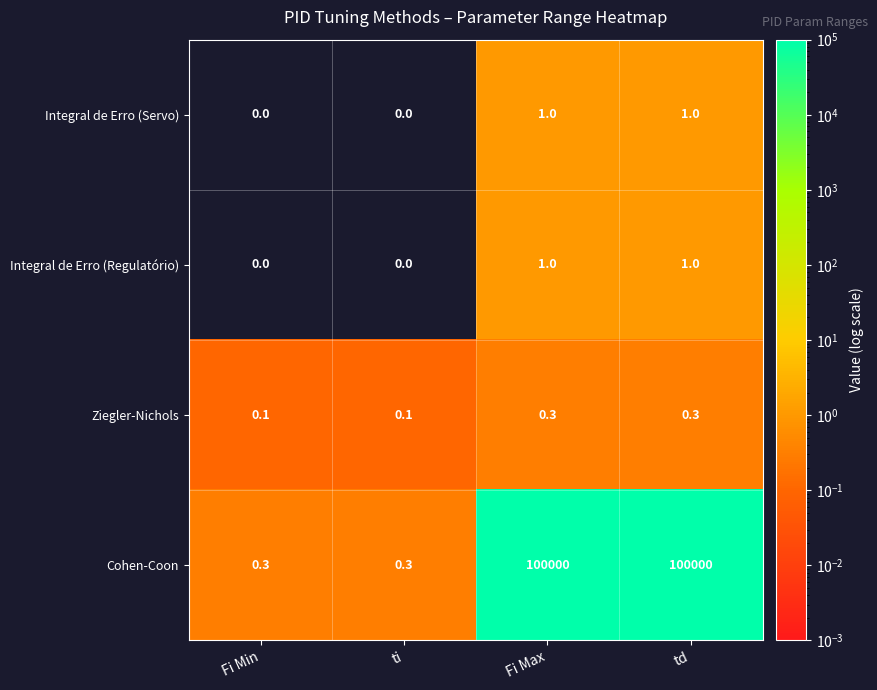

Reading right to left, transcribe all the data shown in this chart.

Integral de Erro (Servo): 1.0	1.0	0.0	0.0
Integral de Erro (Regulatório): 1.0	1.0	0.0	0.0
Ziegler-Nichols: 0.3	0.3	0.1	0.1
Cohen-Coon: 100000.0	100000.0	0.3	0.3